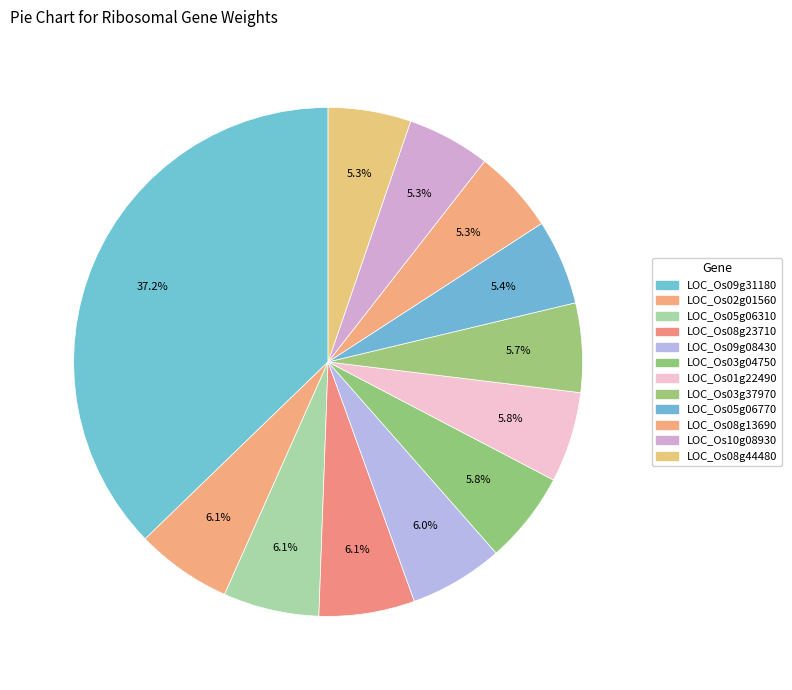

Is it true that LOC_Os01g22490 is 1% of the pie?

False